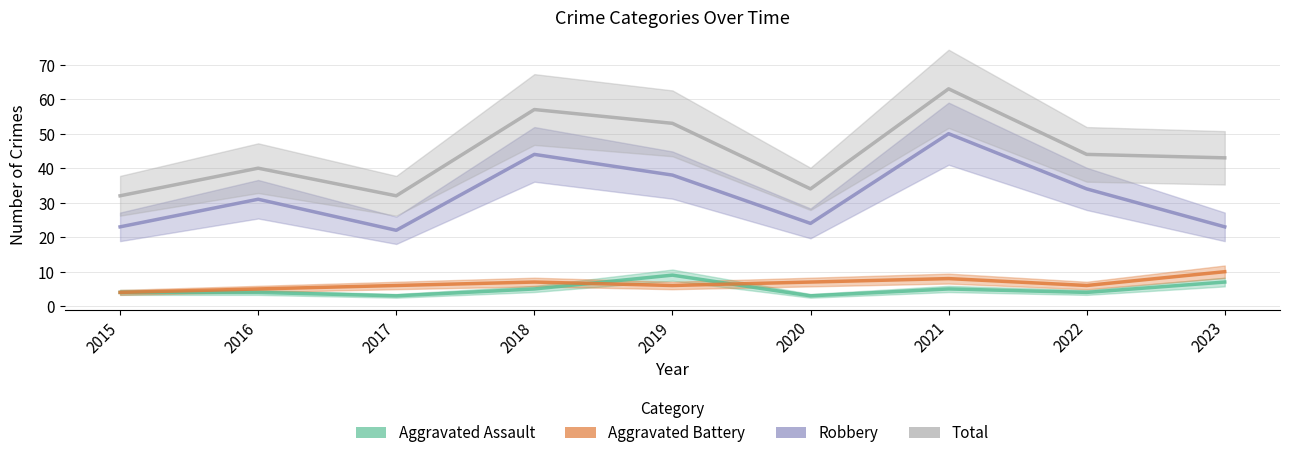

The value of Aggravated Battery at 2018 is 9. True or false?

False